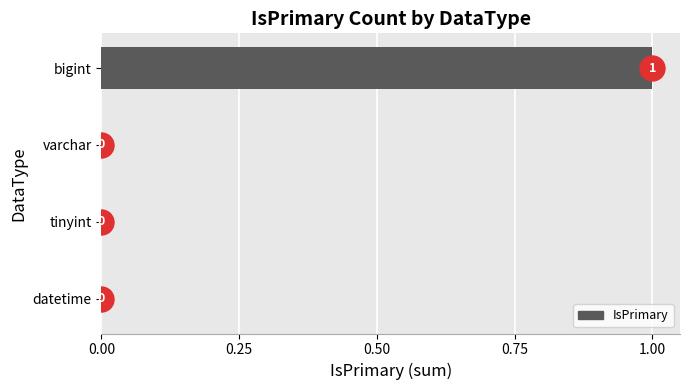

What is the change in value from tinyint to bigint?

+1